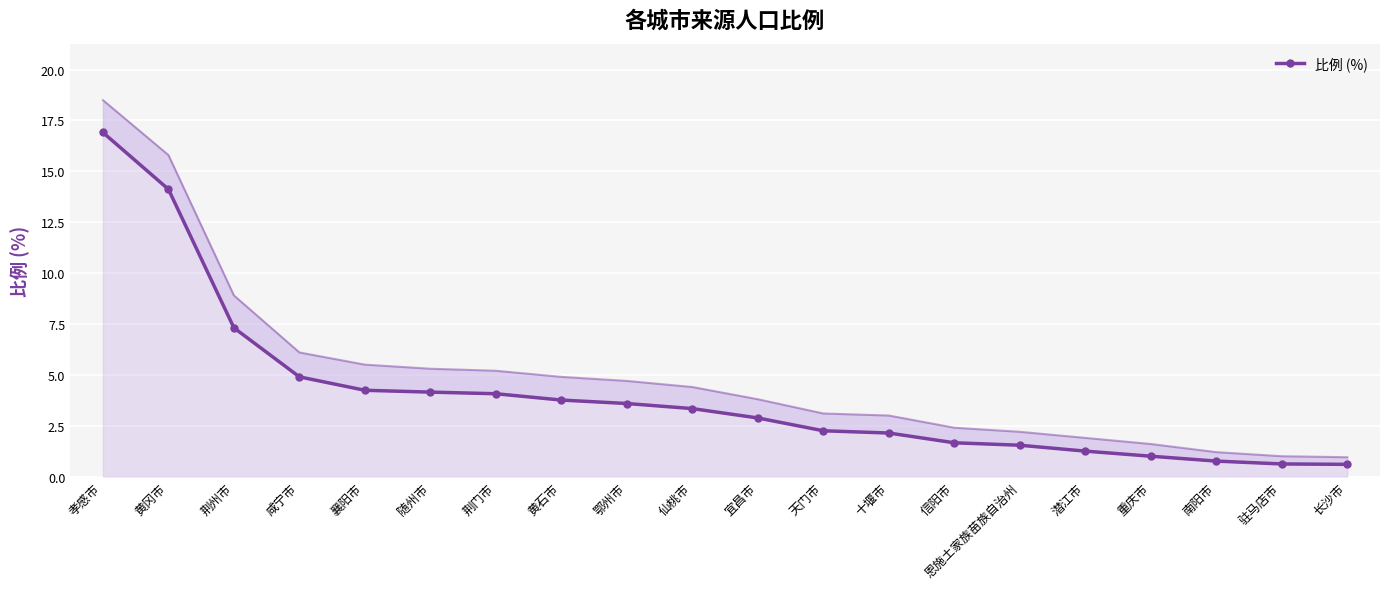

What is the difference between the maximum and second lowest values?

16.3